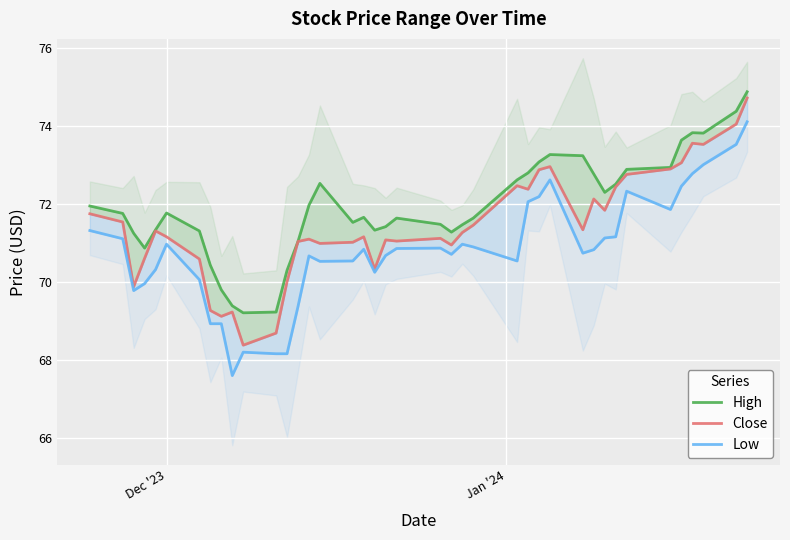

What is the difference between the maximum and minimum values in the Close series?

6.3